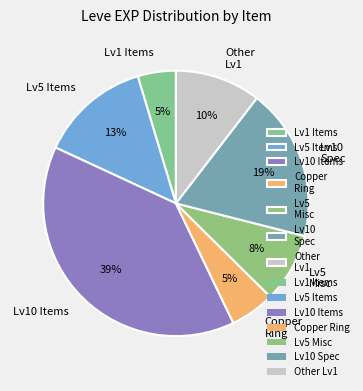

How many slices are in this pie chart?

7